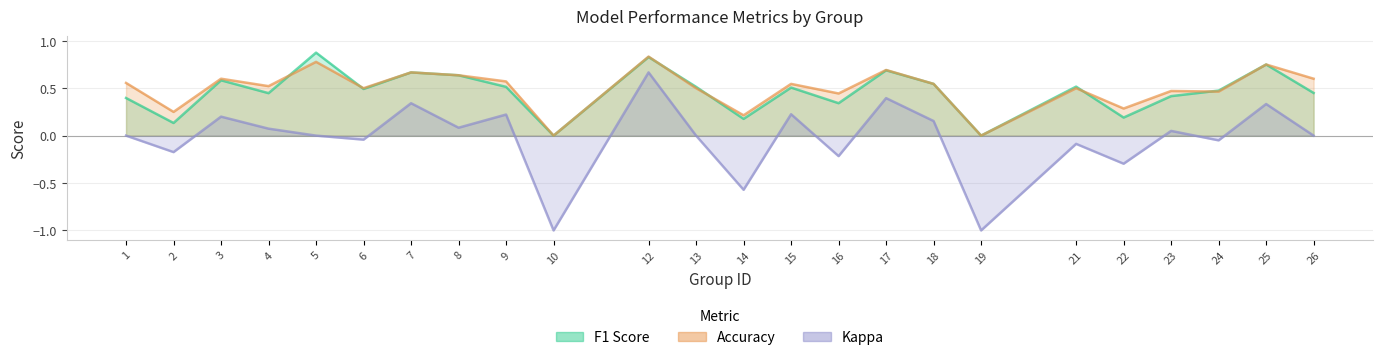

What is the maximum value shown in the chart?

0.9